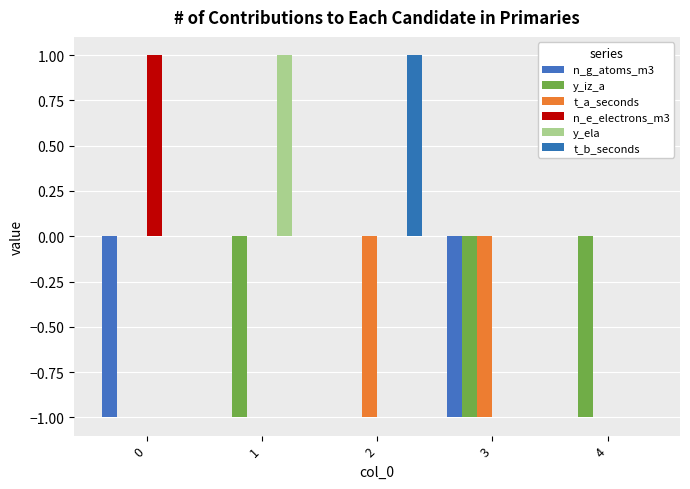

Reading right to left, list all the values displayed in this chart.

n_g_atoms_m3: 4=0	3=-1	2=0	1=0	0=-1
y_iz_a: 4=-1	3=-1	2=0	1=-1	0=0
t_a_seconds: 4=0	3=-1	2=-1	1=0	0=0
n_e_electrons_m3: 4=0	3=0	2=0	1=0	0=1
y_ela: 4=0	3=0	2=0	1=1	0=0
t_b_seconds: 4=0	3=0	2=1	1=0	0=0